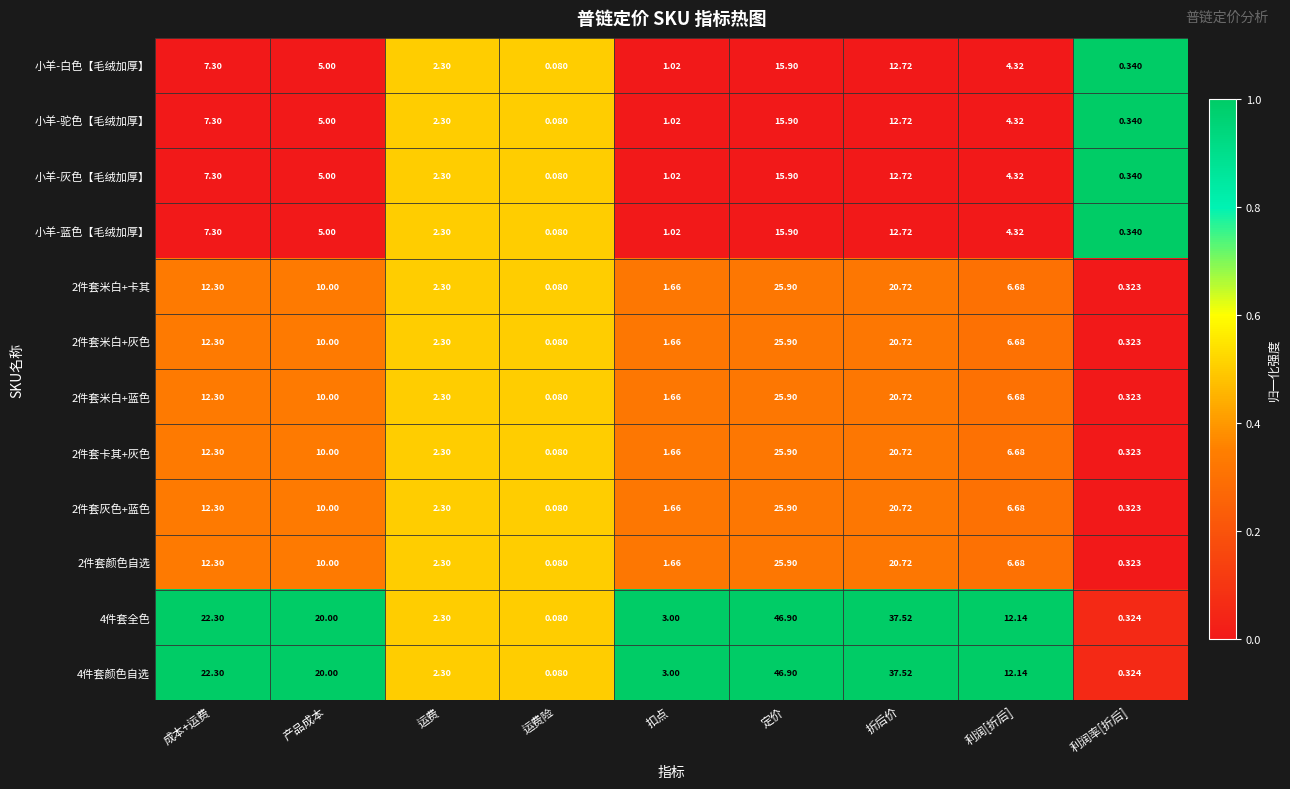

Where is 小羊-驼色【毛绒加厚】 nearest to the value 7?

成本+运费